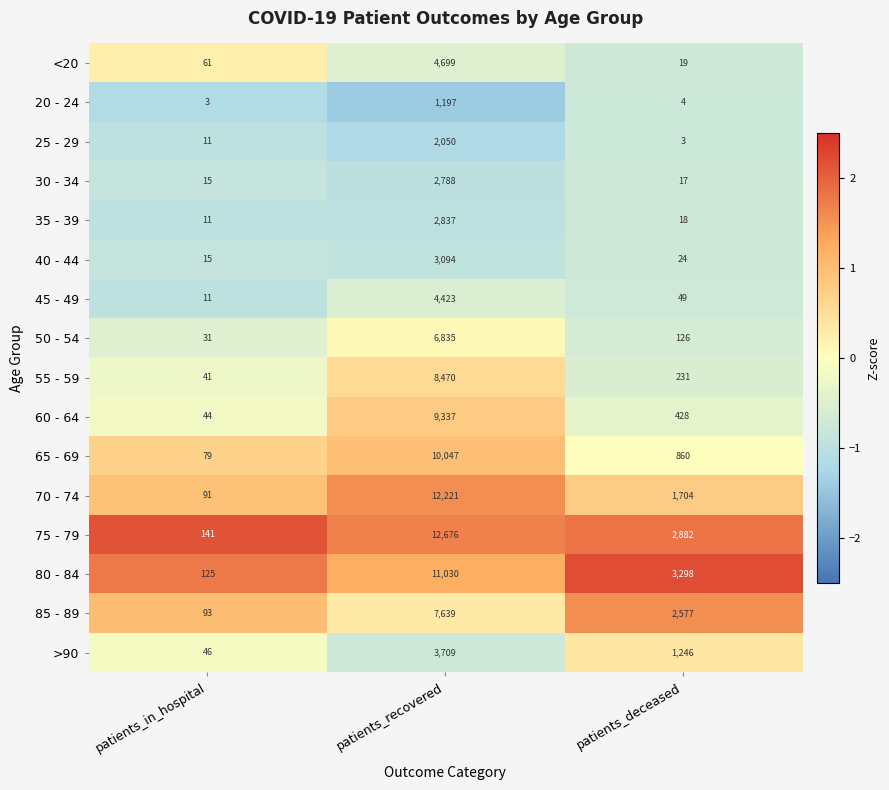

Rank the series at patients_recovered from lowest to highest value.

20 - 24, 25 - 29, 30 - 34, 35 - 39, 40 - 44, >90, 45 - 49, <20, 50 - 54, 85 - 89, 55 - 59, 60 - 64, 65 - 69, 80 - 84, 70 - 74, 75 - 79